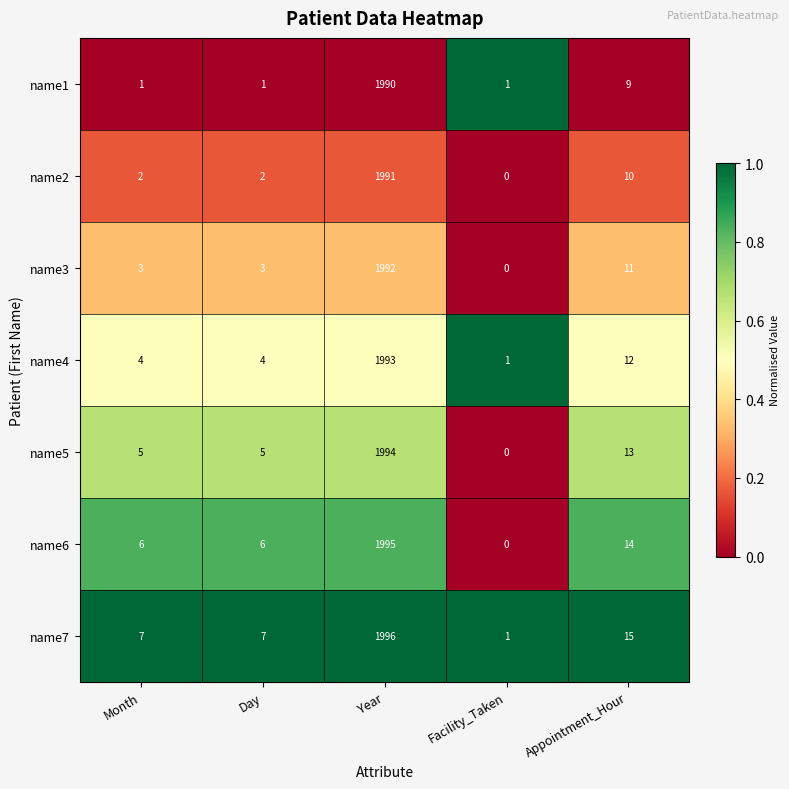

What is the difference between the highest and lowest values at Day?

6